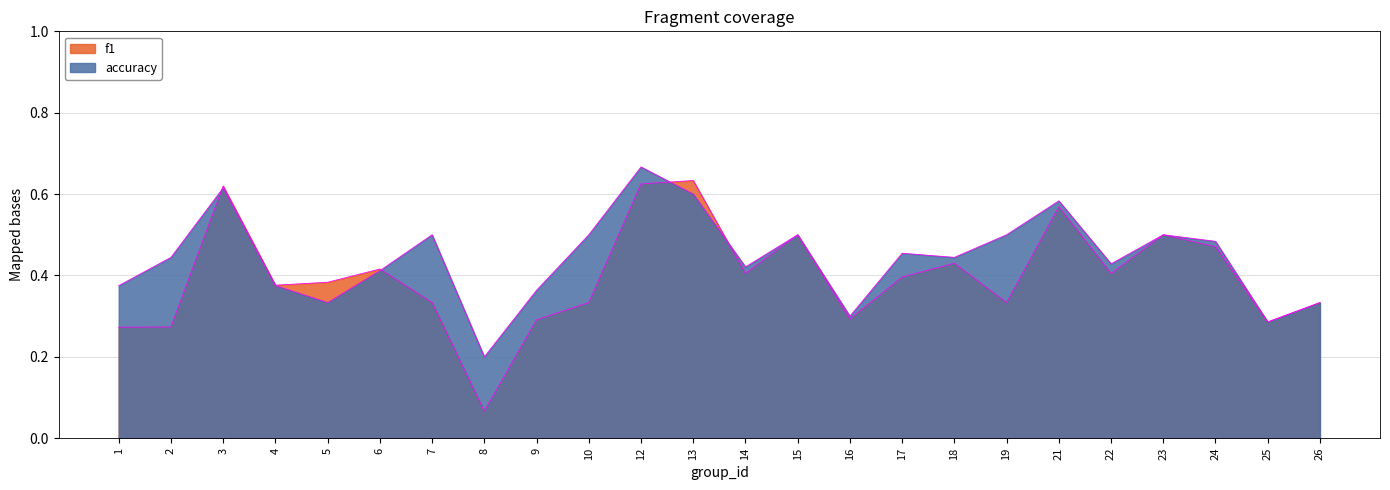

Reading left to right, what are all the values shown in this chart?

f1: 1=0.3	2=0.3	3=0.6	4=0.4	5=0.4	6=0.4	7=0.3	8=0.1	9=0.3	10=0.3	12=0.6	13=0.6	14=0.4	15=0.5	16=0.3	17=0.4	18=0.4	19=0.3	21=0.6	22=0.4	23=0.5	24=0.5	25=0.3	26=0.3
accuracy: 1=0.4	2=0.4	3=0.6	4=0.4	5=0.3	6=0.4	7=0.5	8=0.2	9=0.4	10=0.5	12=0.7	13=0.6	14=0.4	15=0.5	16=0.3	17=0.5	18=0.4	19=0.5	21=0.6	22=0.4	23=0.5	24=0.5	25=0.3	26=0.3